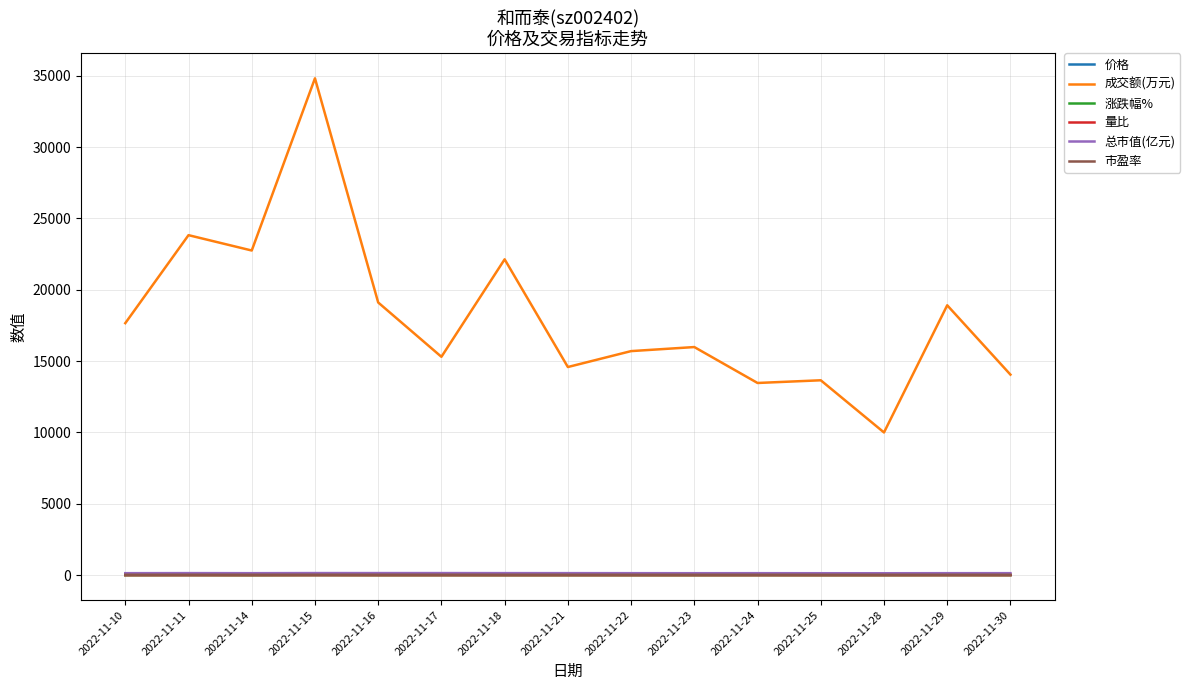

What is the total value across all series at 2022-11-16?

19303.3